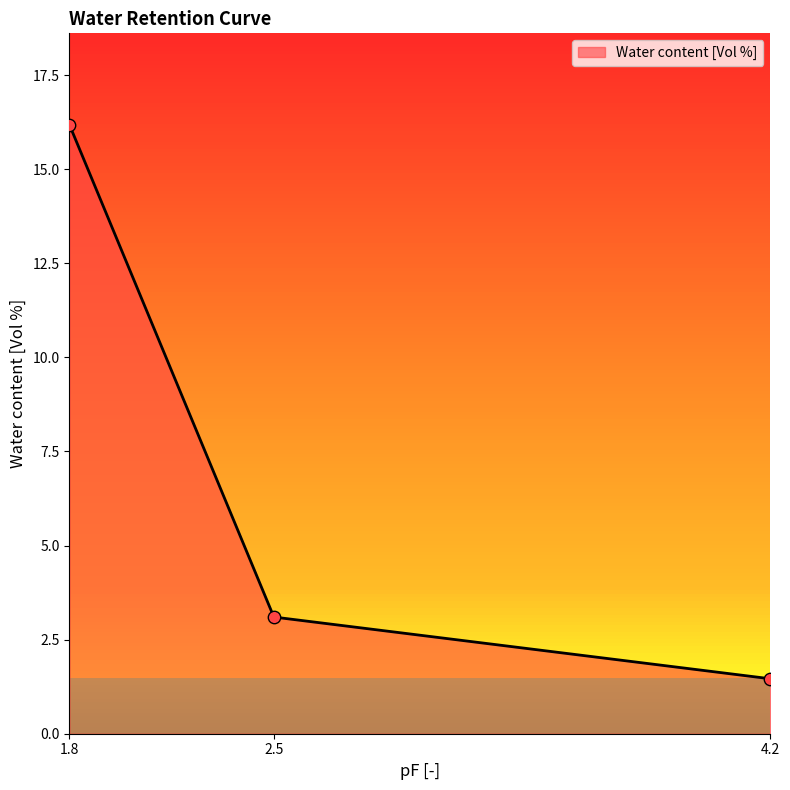

Between 4.2 and 1.8, which is larger?

1.8